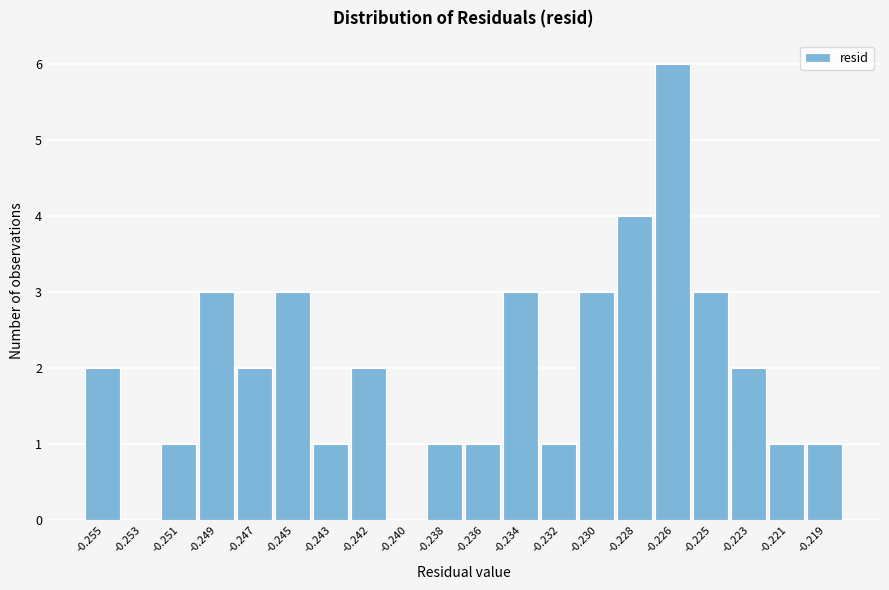

Reading right to left, extract all data points from this chart.

-0.219=1	-0.221=1	-0.223=2	-0.225=3	-0.226=6	-0.228=4	-0.230=3	-0.232=1	-0.234=3	-0.236=1	-0.238=1	-0.240=0	-0.242=2	-0.243=1	-0.245=3	-0.247=2	-0.249=3	-0.251=1	-0.253=0	-0.255=2